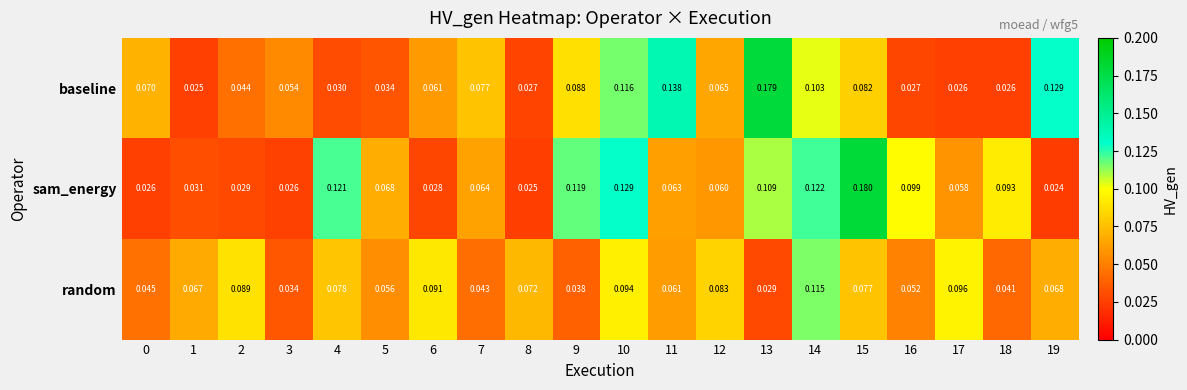

Which series has the widest spread of values?

sam_energy